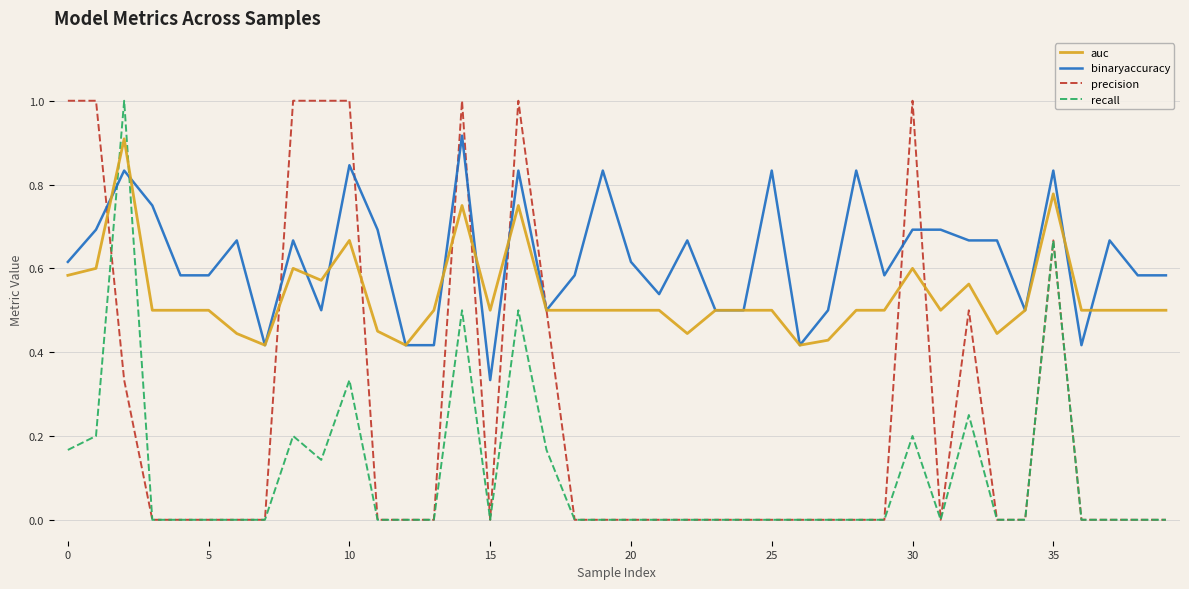

Which series has the largest total across all categories?

binaryaccuracy